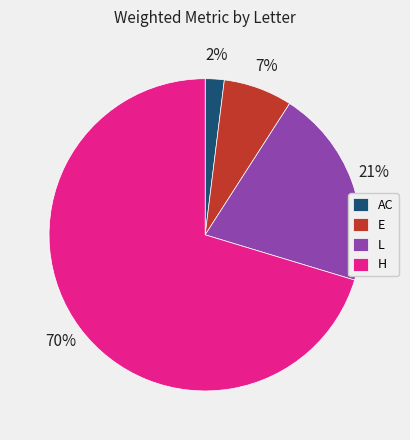

Which category accounts for the majority?

H